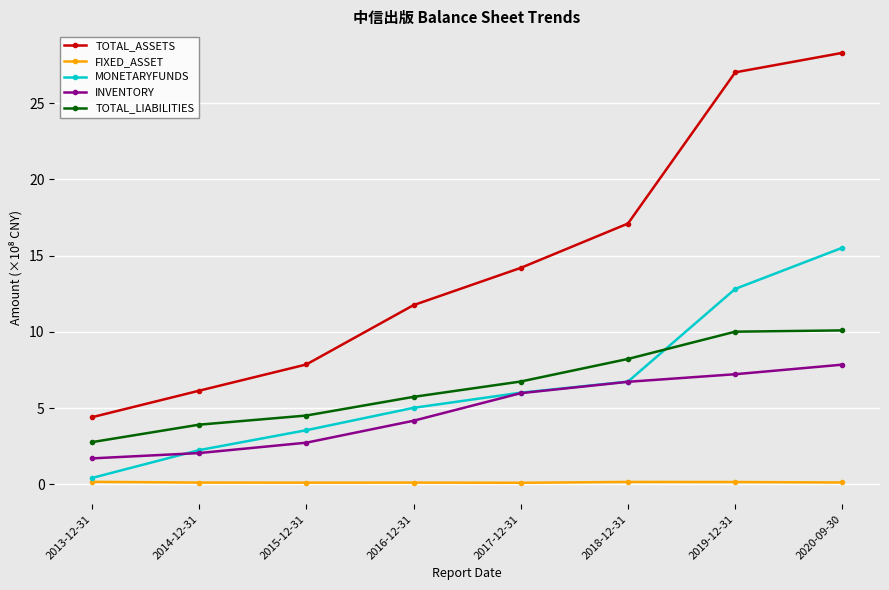

Which has a higher value, 2014-12-31 or 2017-12-31?

2017-12-31